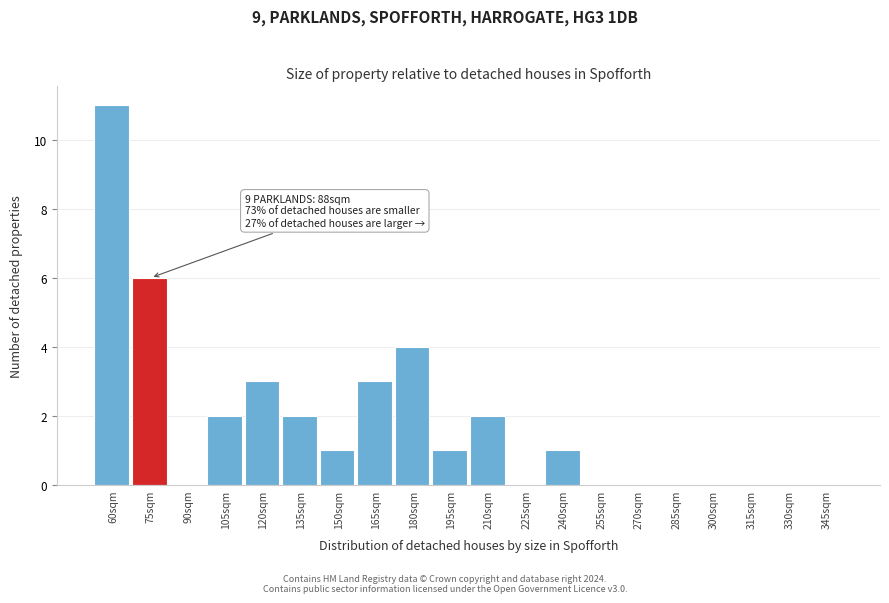

Reading right to left, transcribe all the data shown in this chart.

345sqm=0	330sqm=0	315sqm=0	300sqm=0	285sqm=0	270sqm=0	255sqm=0	240sqm=1	225sqm=0	210sqm=2	195sqm=1	180sqm=4	165sqm=3	150sqm=1	135sqm=2	120sqm=3	105sqm=2	90sqm=0	75sqm=6	60sqm=11